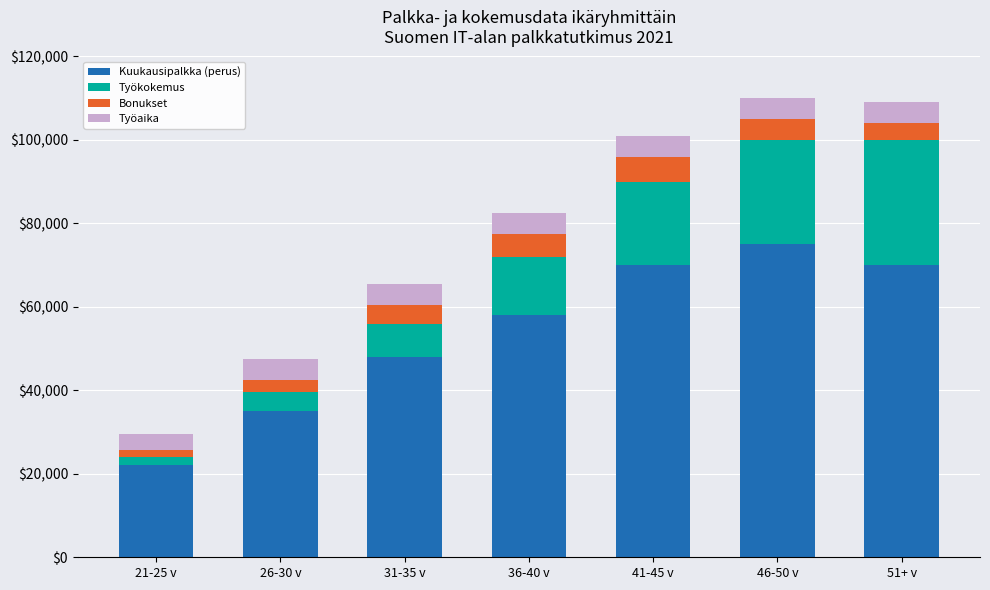

How many data points does each series have?

7